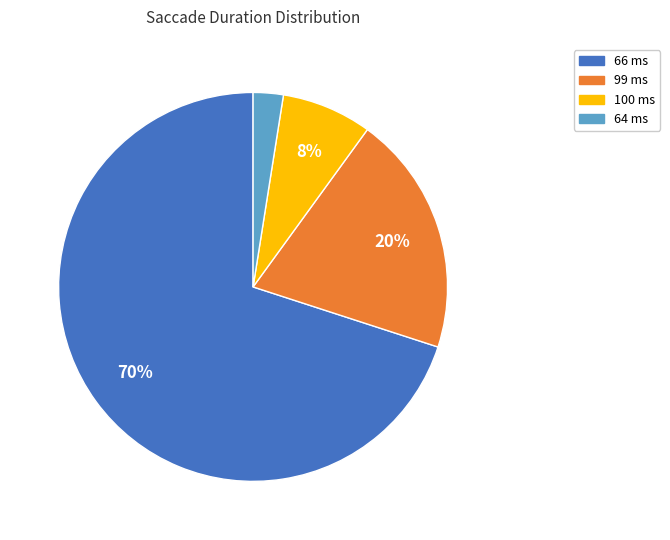

Does 100 ms account for over 50% of the chart?

No